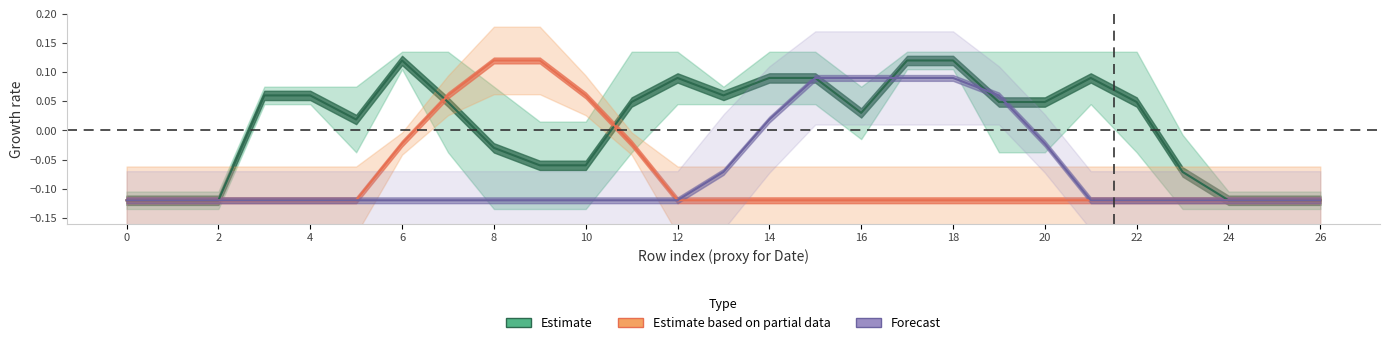

Count the number of categories in the chart.

27